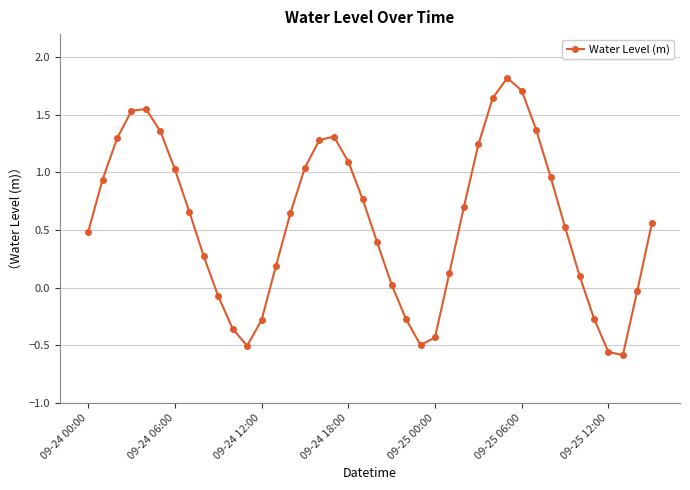

How many values are above zero?

29